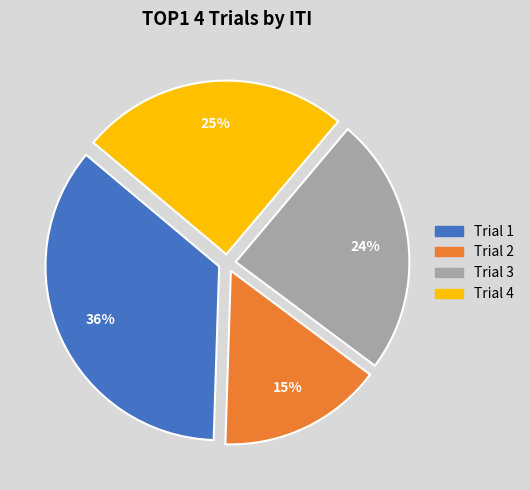

Is the sum of Trial 4 and Trial 2 greater than half?

No